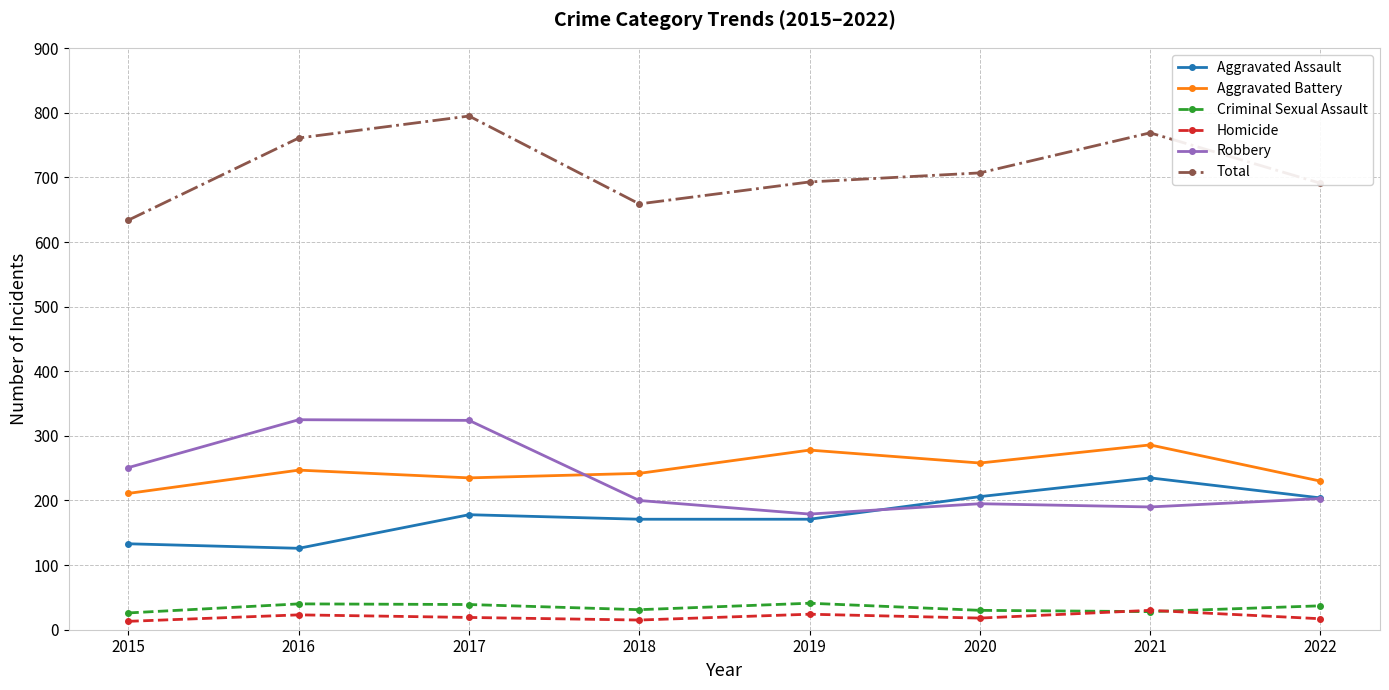

Which series has the largest range (max minus min)?

Total